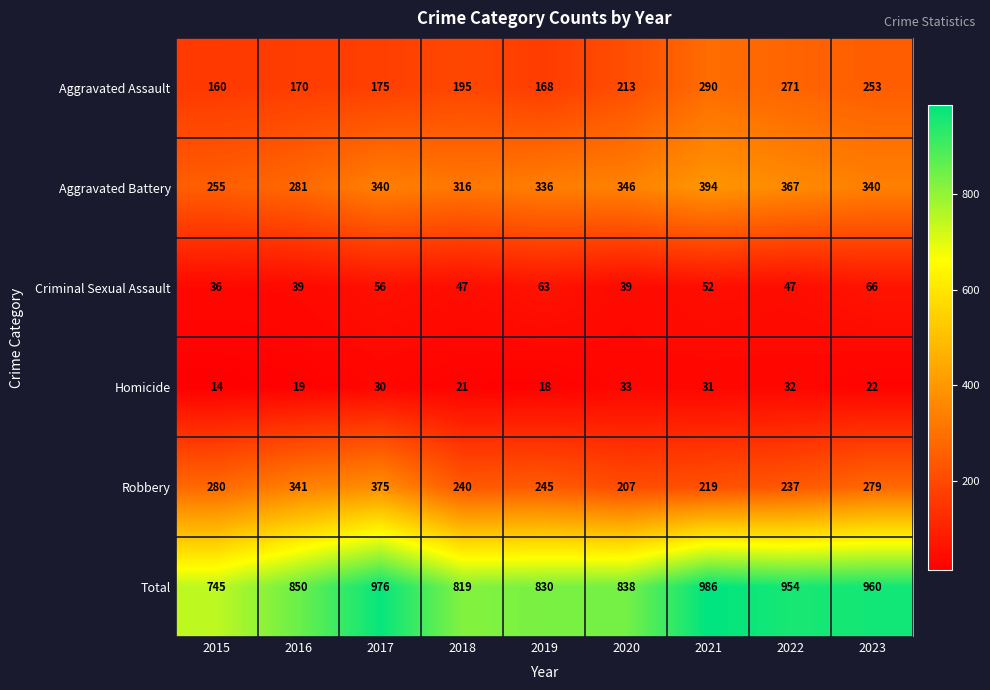

Between 2015 and 2018, which series saw the biggest shift?

Total